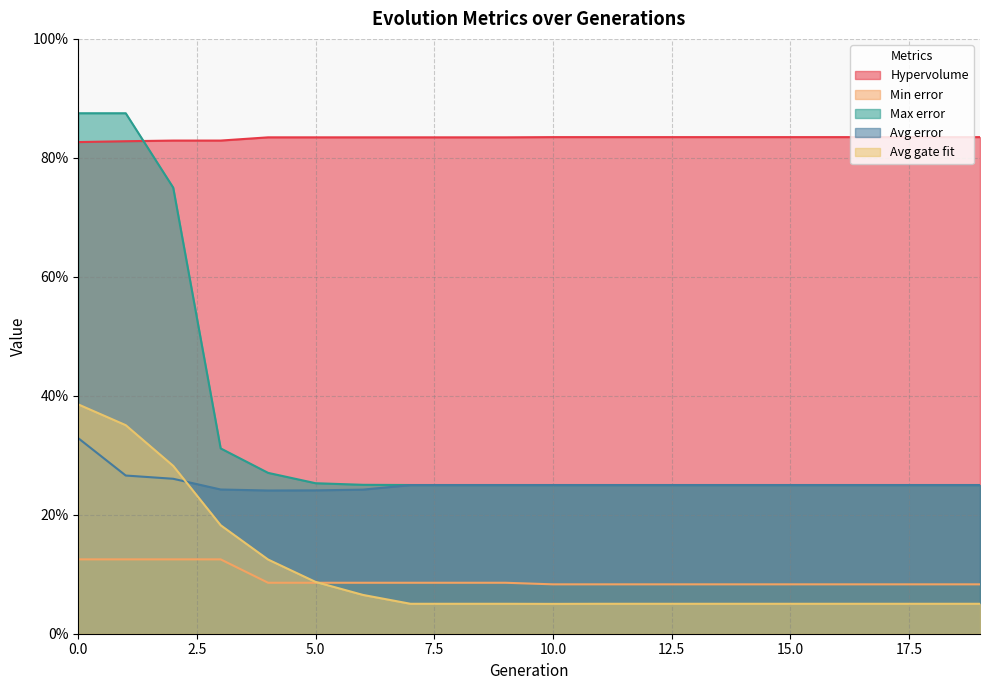

Rank the series at 15 from lowest to highest value.

Avg gate fit, Min error, Avg error, Max error, Hypervolume